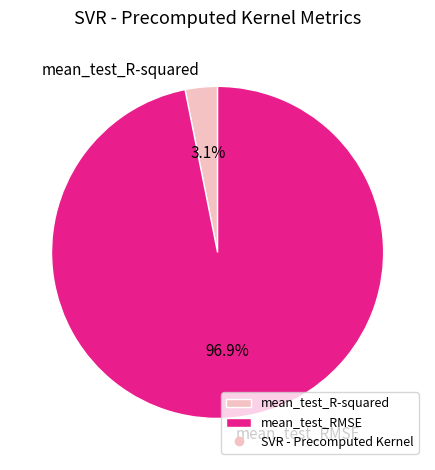

What percentage is the mean_test_R-squared slice, to the nearest percent?

3%